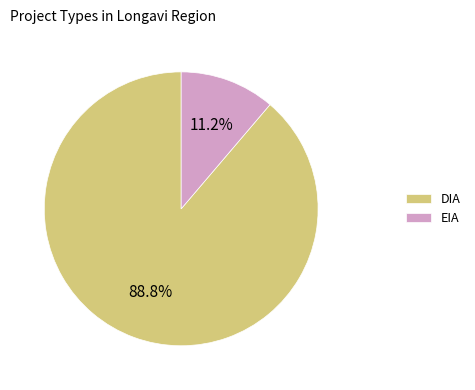

Rank the categories by value from highest to lowest.

DIA, EIA